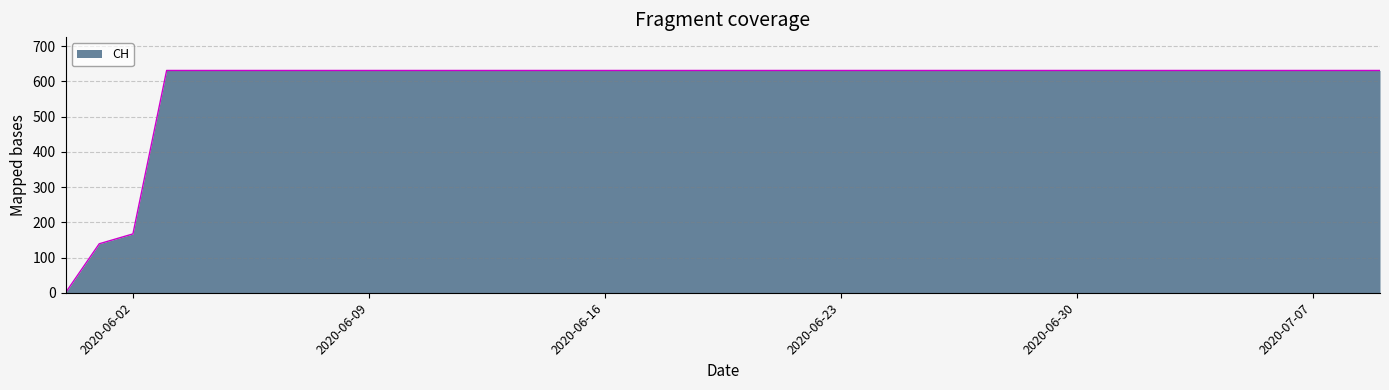

Count the number of data series in this chart.

1